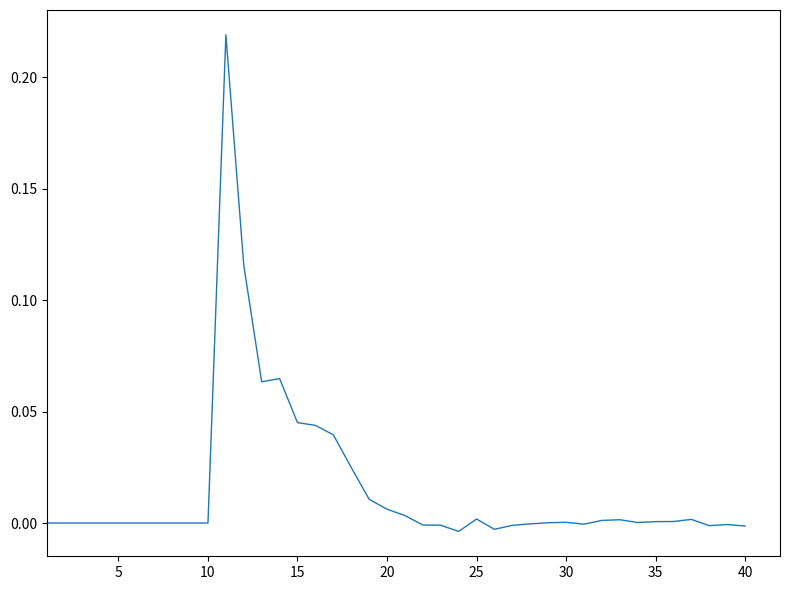

Does the chart have visible grid lines?

No